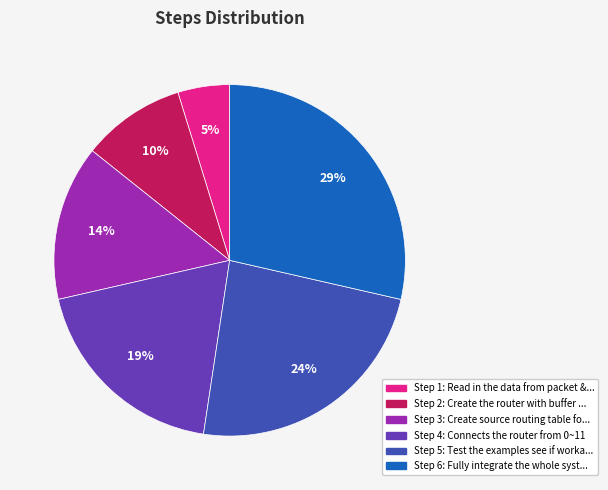

Does any single category account for the majority?

No